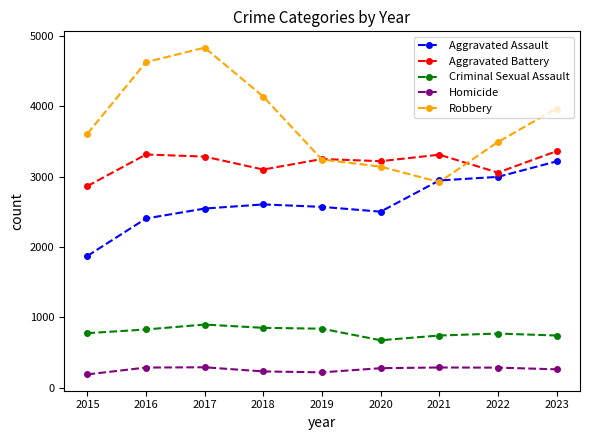

Rank the series by their average value, from highest to lowest.

Robbery, Aggravated Battery, Aggravated Assault, Criminal Sexual Assault, Homicide